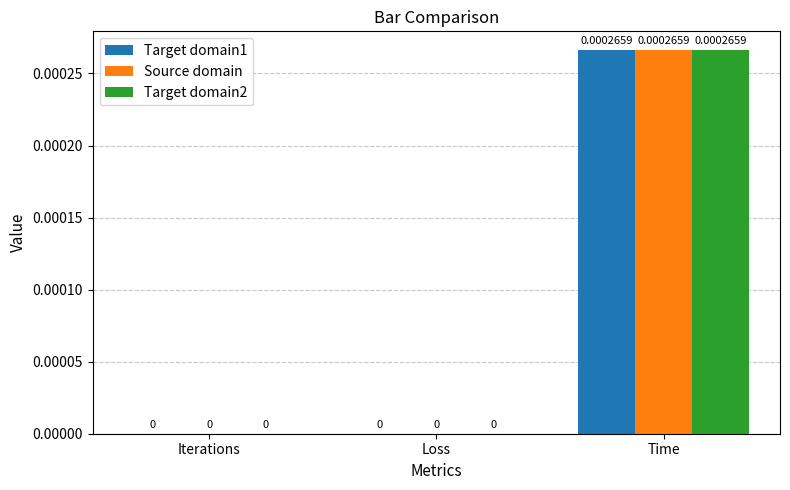

At which category does the chart reach its peak across all series?

Time